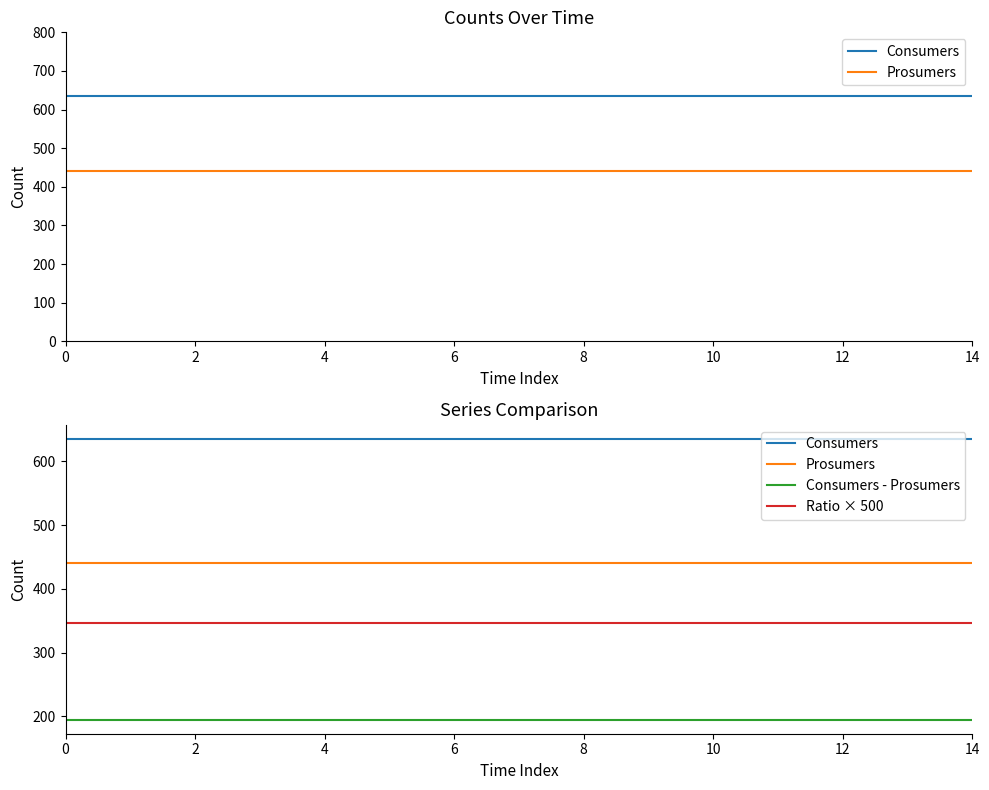

What is the total value across all series at 12?

1616.5